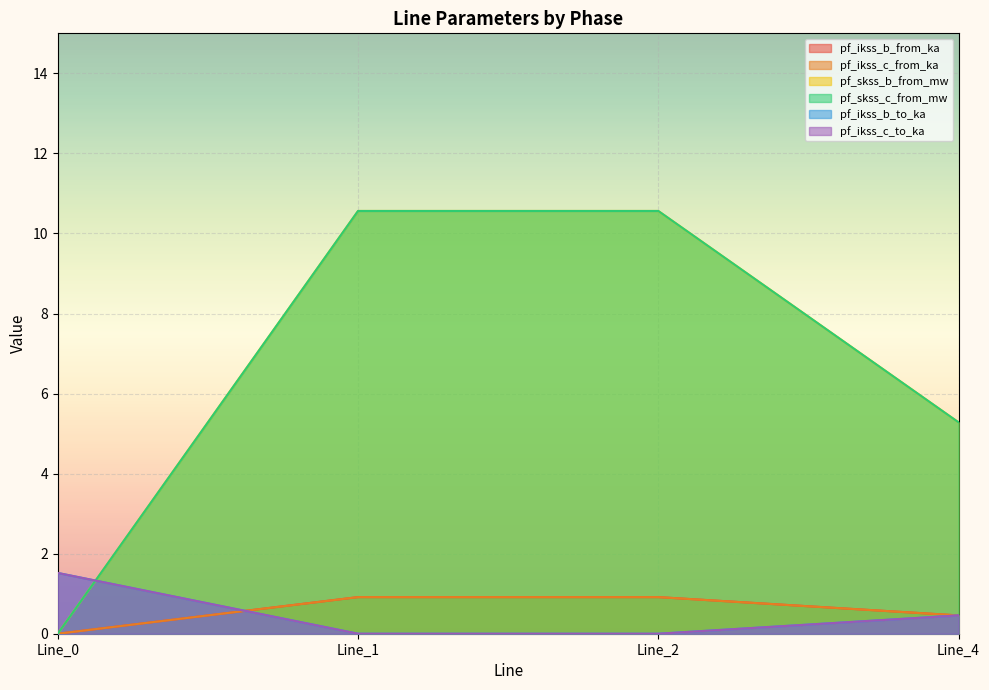

What is the sum of the pf_ikss_b_to_ka values at Line_0 and Line_1?

1.5